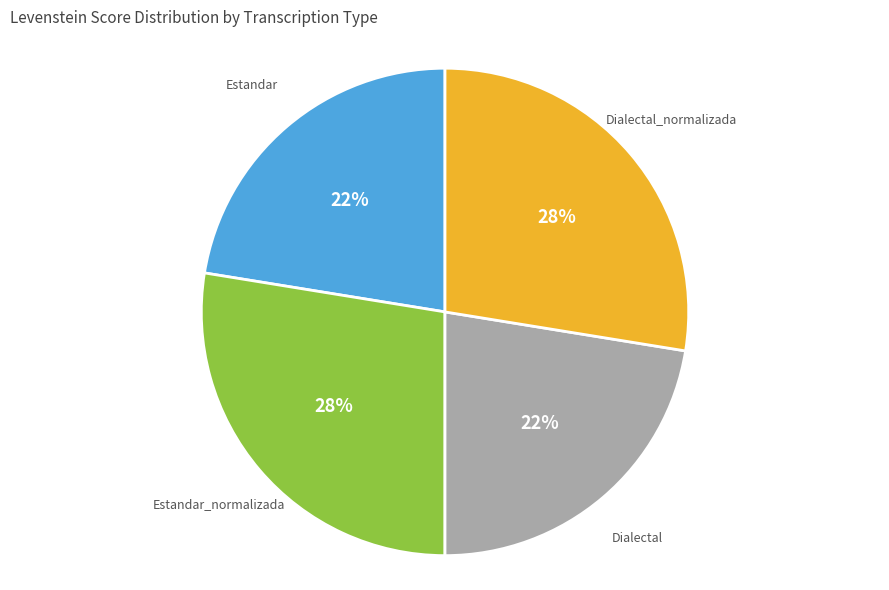

To the nearest percent, what percentage of the pie is Estandar?

22%